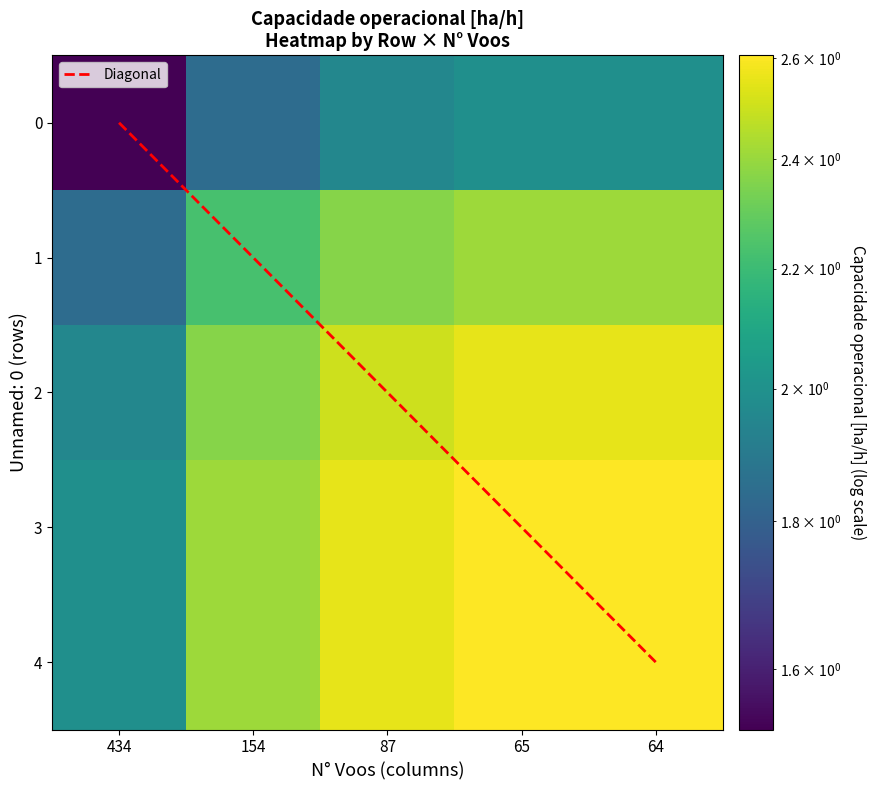

Reading left to right, what are all the values shown in this chart?

0: 434=1.5	154=1.8	87=2.0	65=2.0	64=2.0
1: 434=1.8	154=2.2	87=2.4	65=2.4	64=2.4
2: 434=2.0	154=2.4	87=2.5	65=2.6	64=2.6
3: 434=2.0	154=2.4	87=2.6	65=2.6	64=2.6
4: 434=2.0	154=2.4	87=2.6	65=2.6	64=2.6